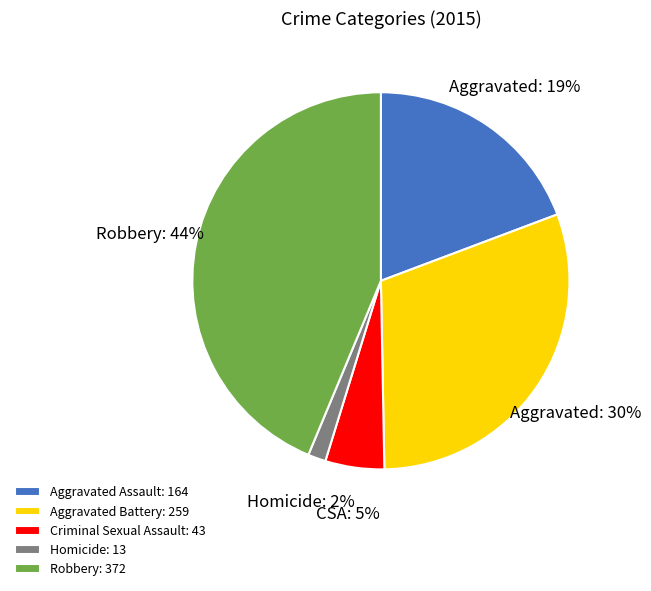

How many slices are in this pie chart?

5